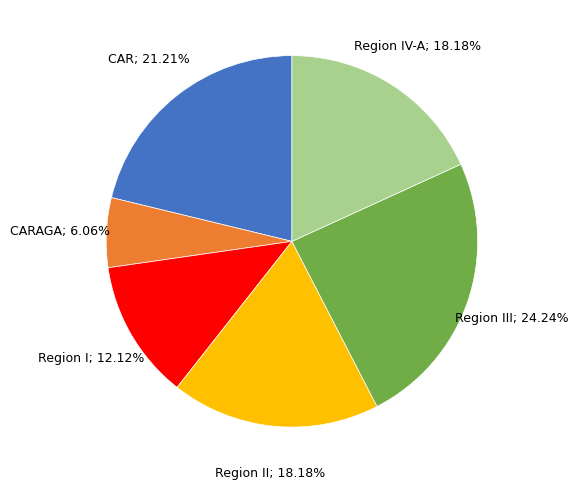

Is there a majority slice in this chart?

No